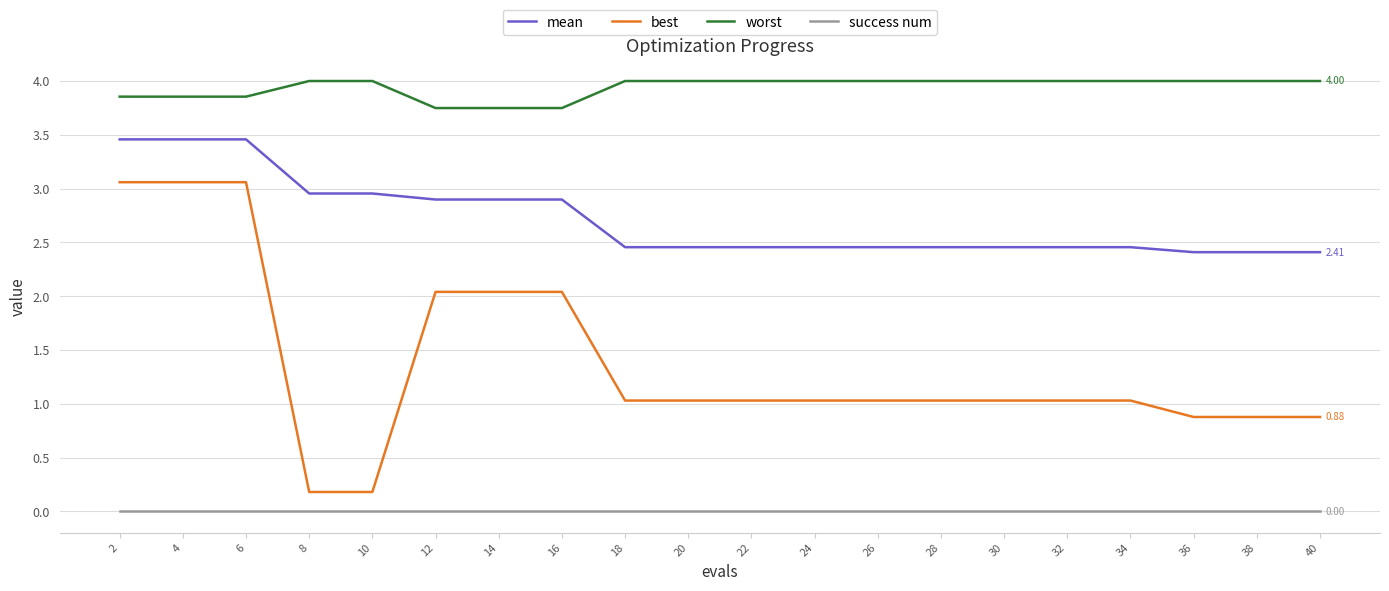

True or false: best and success num intersect in this chart.

False